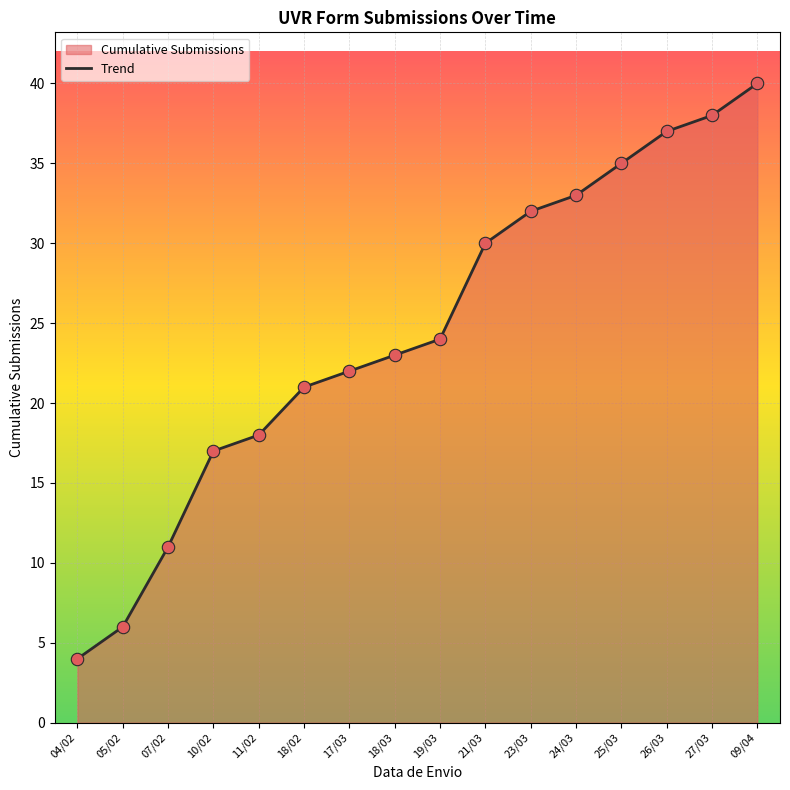

What is the change in value from 10/02 to 09/04?

+23